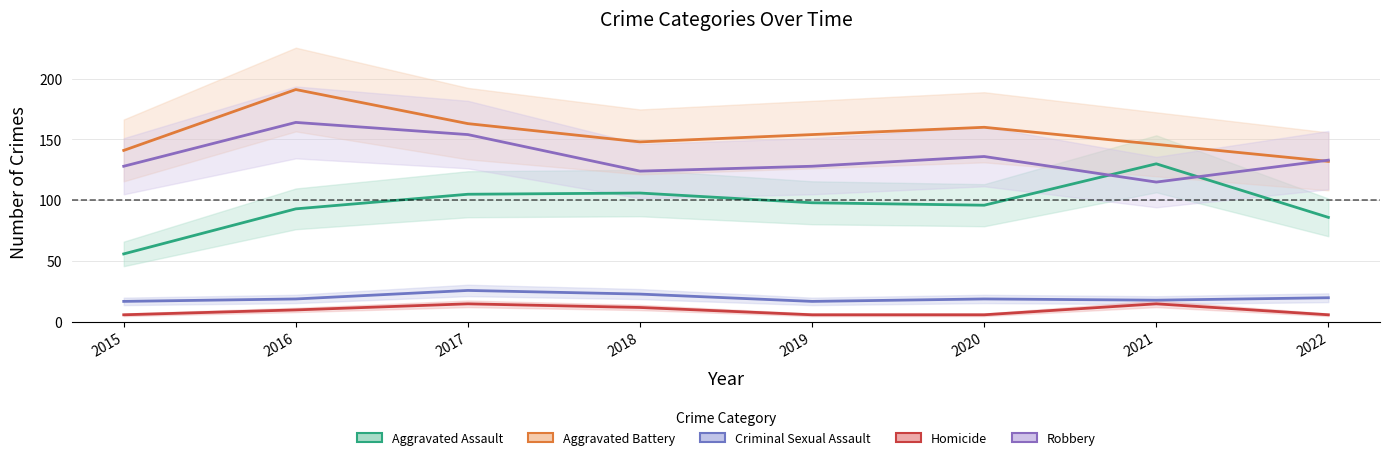

True or false: Aggravated Assault and Aggravated Battery cross at least once.

False